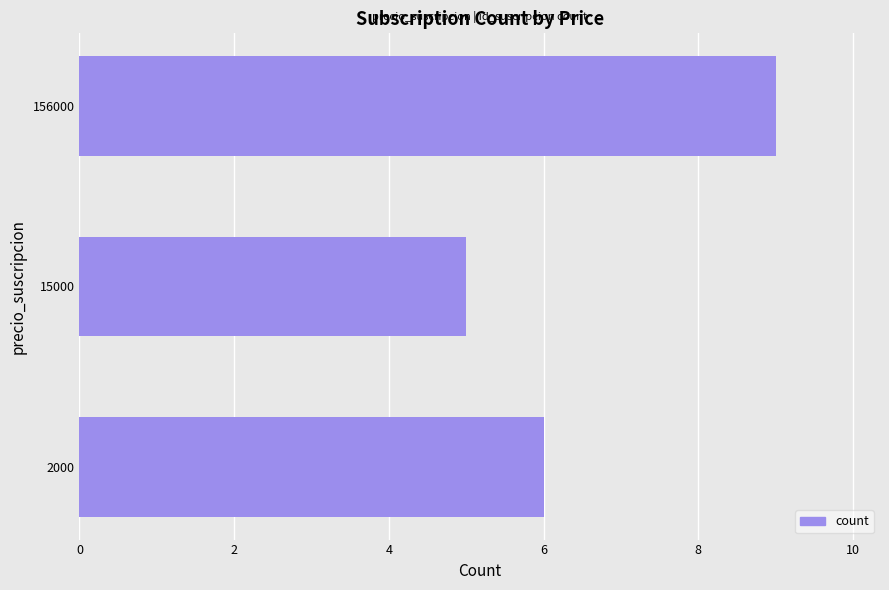

What is the sum of all values?

20